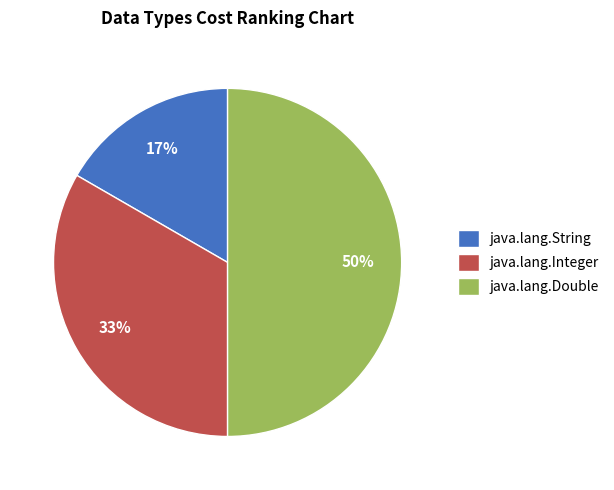

To the nearest percent, what percentage of the pie is java.lang.Integer?

33%